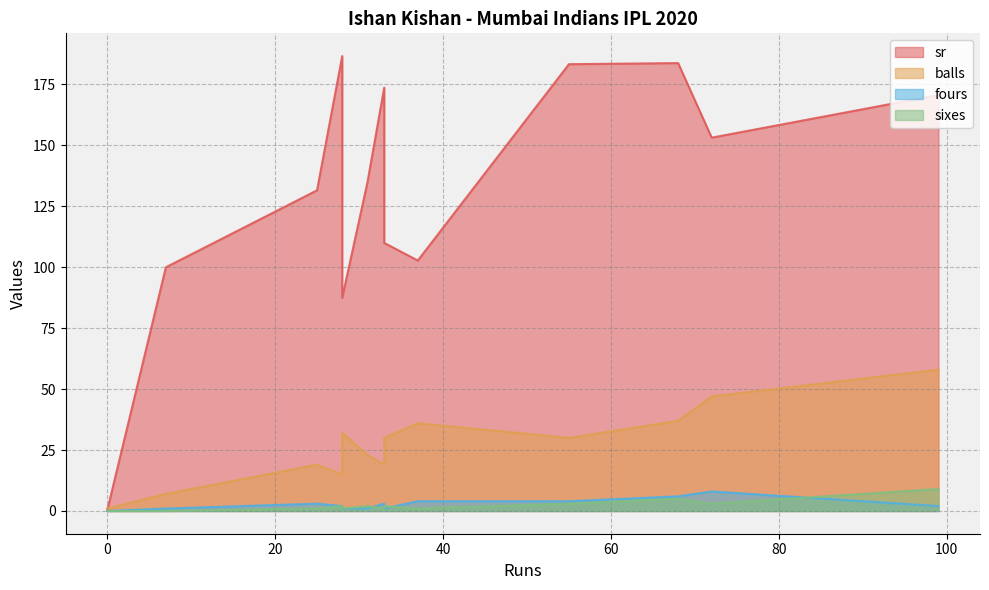

Is the value of balls at 33 greater than the value of sr at 99?

No